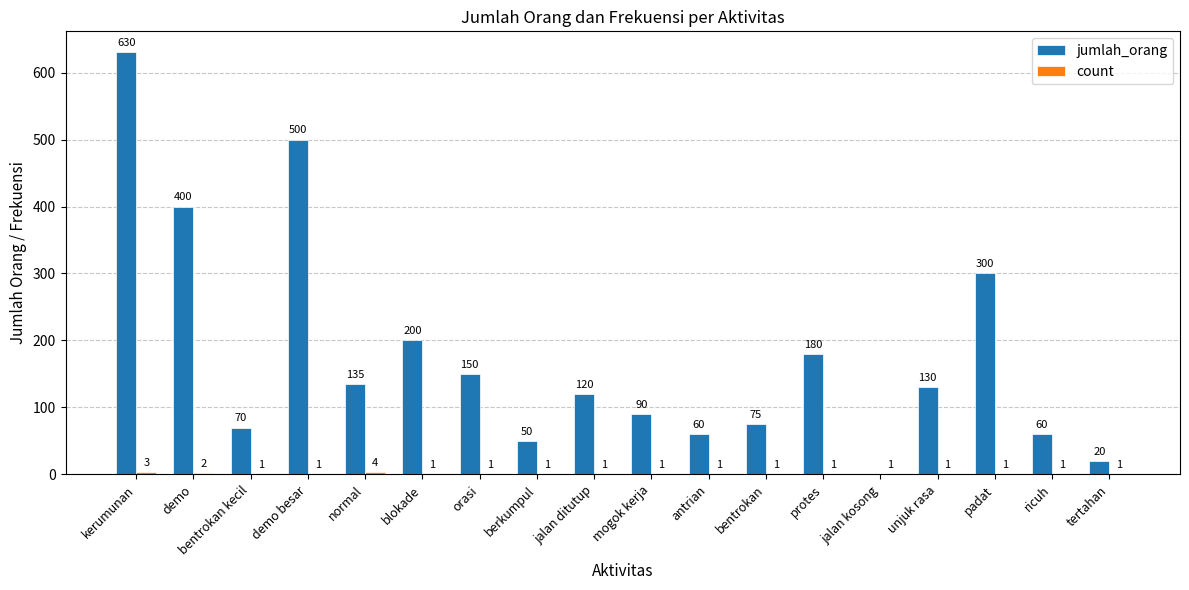

What is the average value of the jumlah_orang series?

176